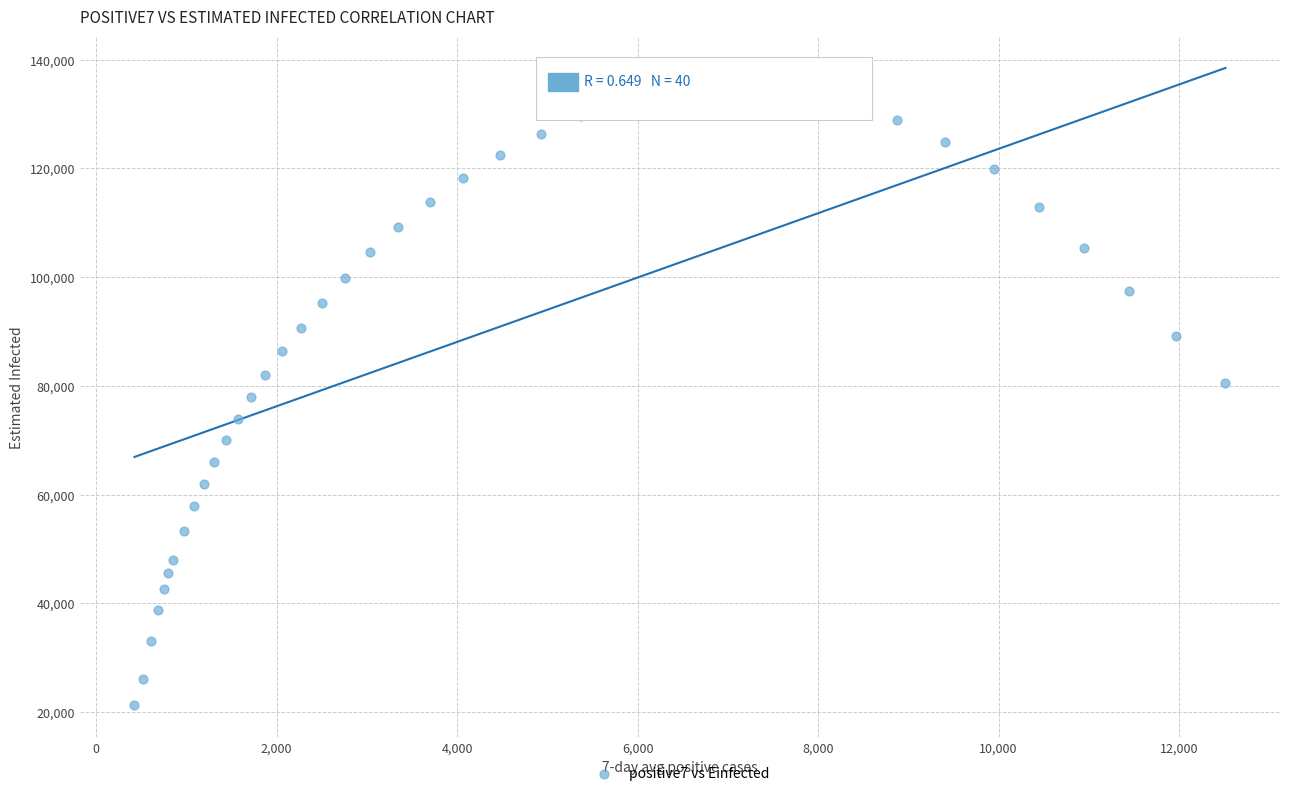

What is the range of X values (max minus min)?

12089.4